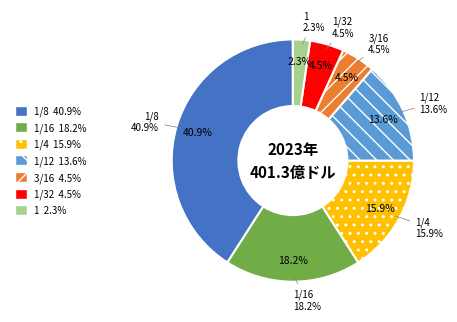

Which category has the biggest portion of the pie?

1/8